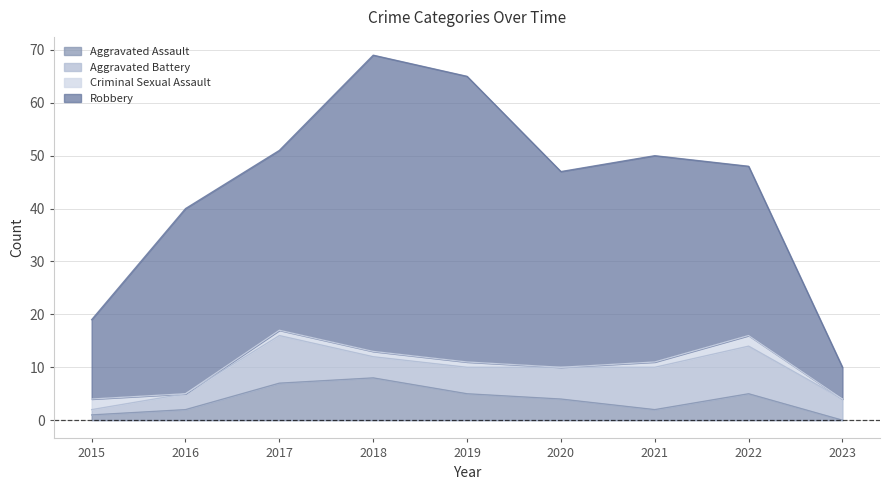

What is the total value across all series at 2015?

19